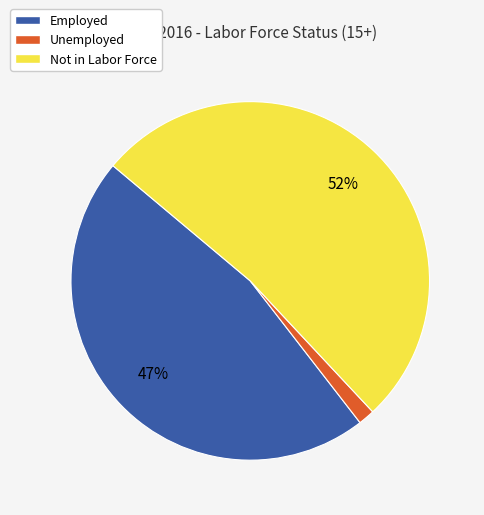

Combined, do Not in Labor Force and Unemployed account for over 50%?

Yes